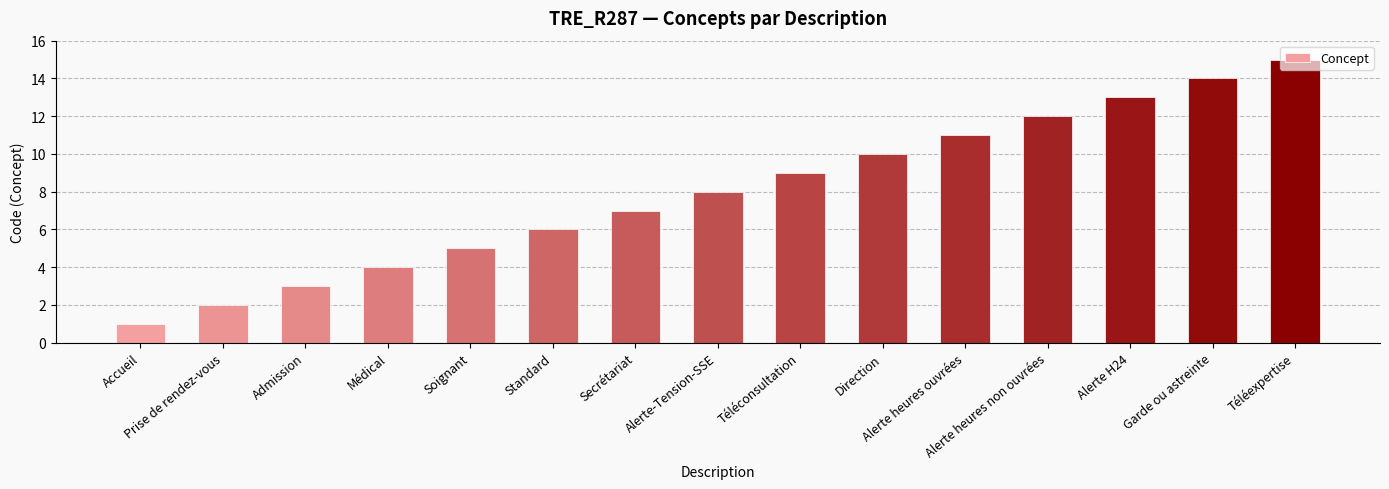

What is the smallest value displayed?

1